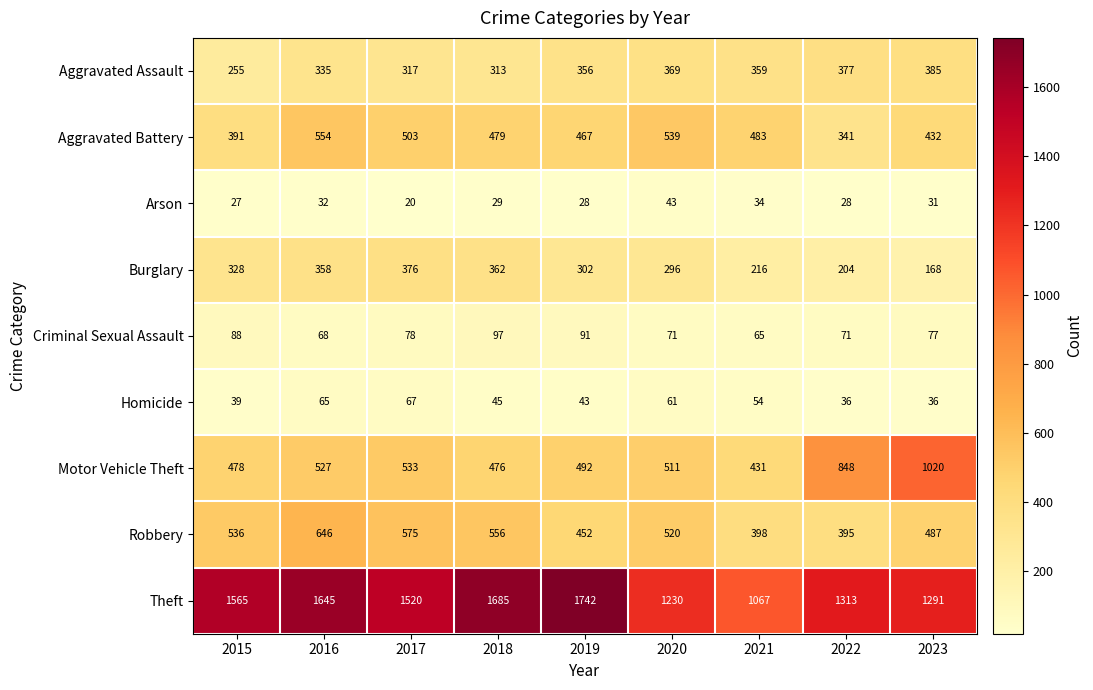

The value of Homicide at 2023 is 54. True or false?

False